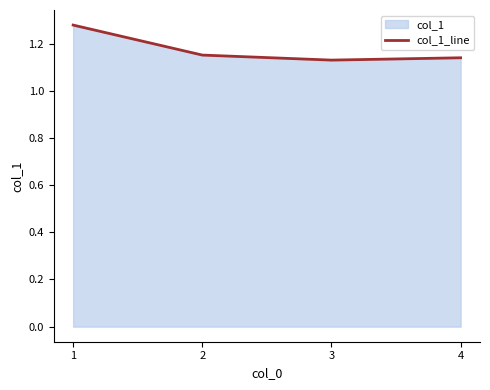

Where is the first local minimum?

3